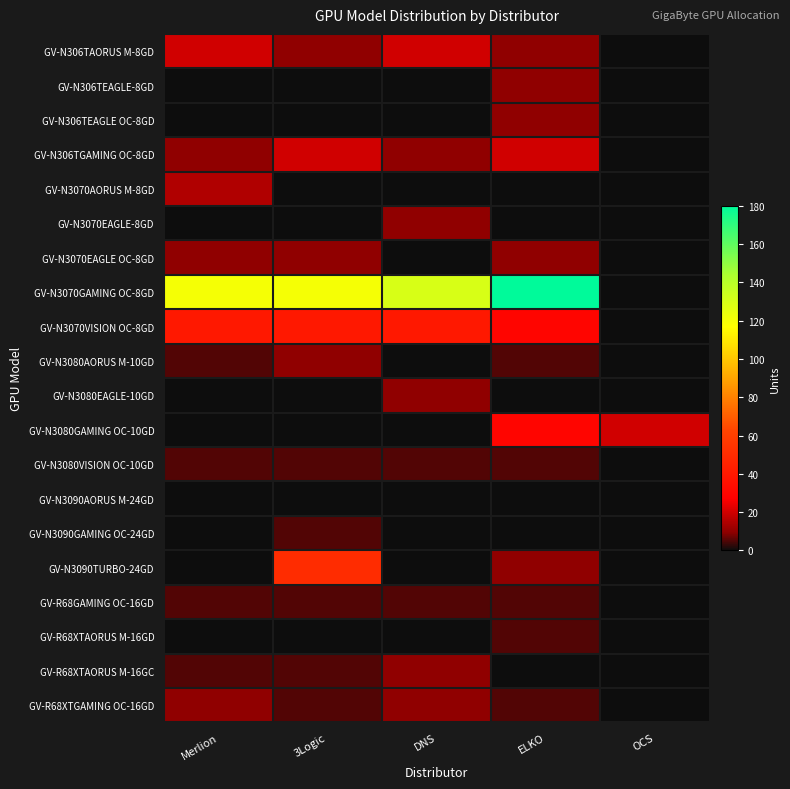

What is the greatest value displayed?

180